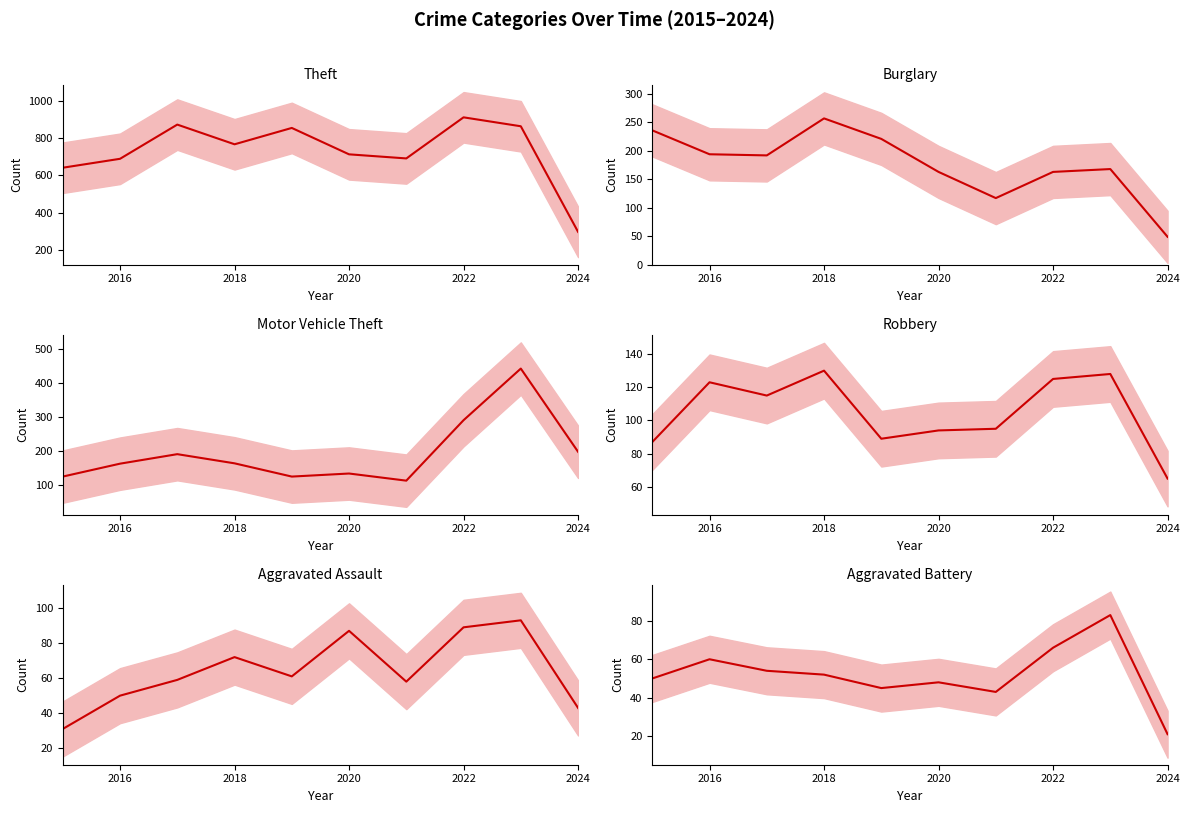

What is the average value of the Burglary mean series?

176